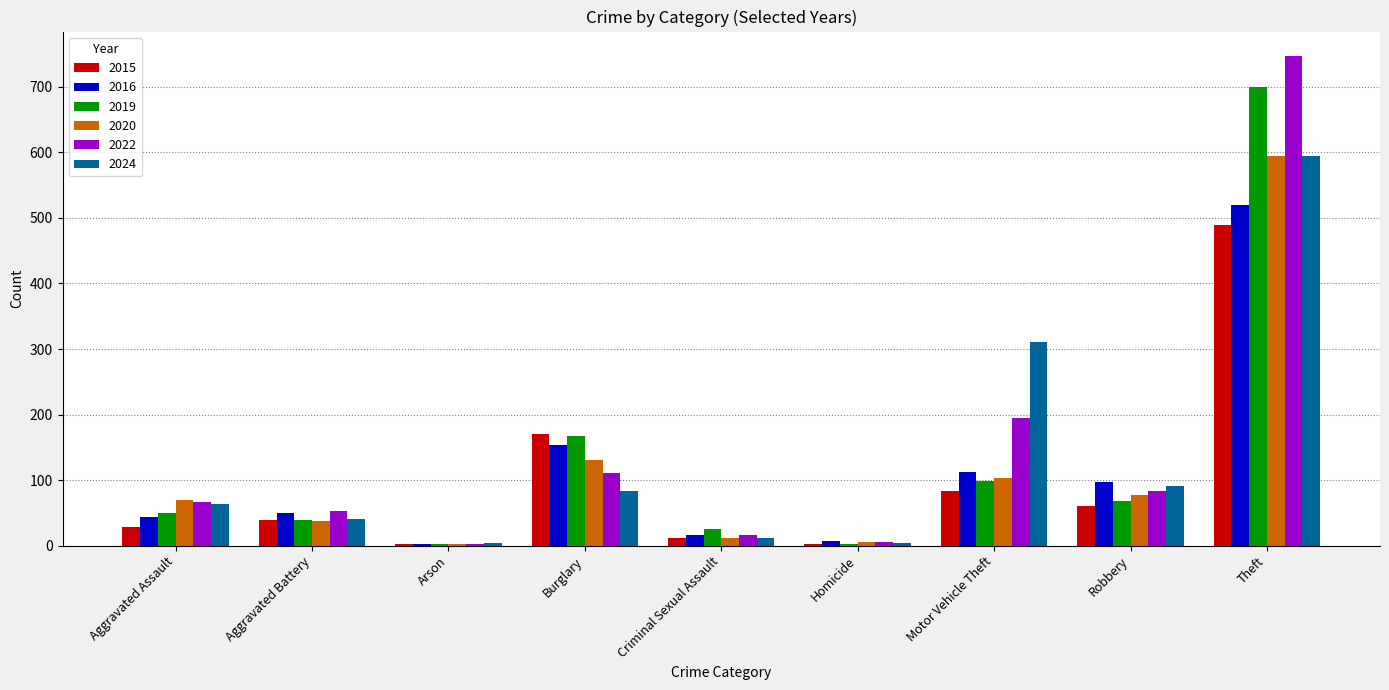

Is it true that 2022 equals 194 at Motor Vehicle Theft?

True